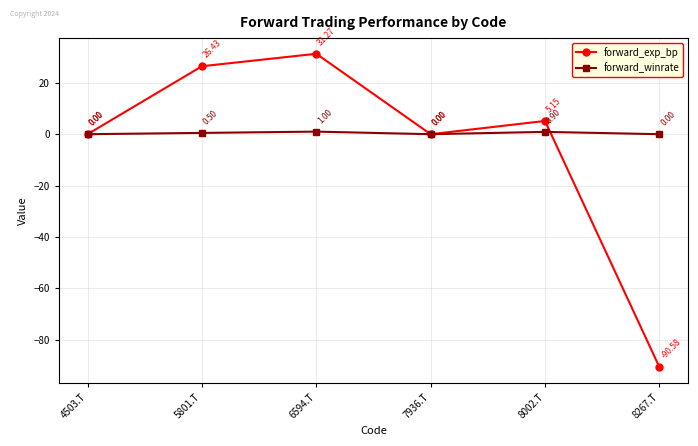

What is the spread (max minus min) of values at 8002.T?

4.2